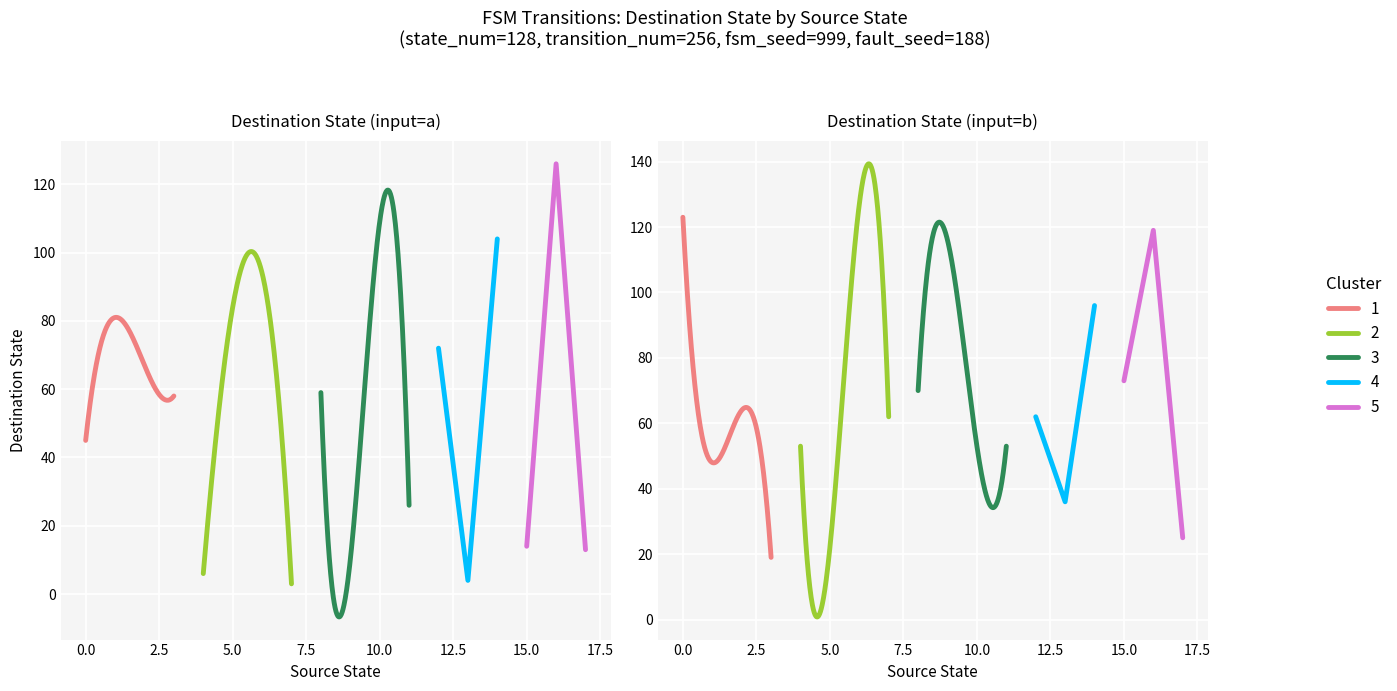

What is the highest value of the destination_state series?

127